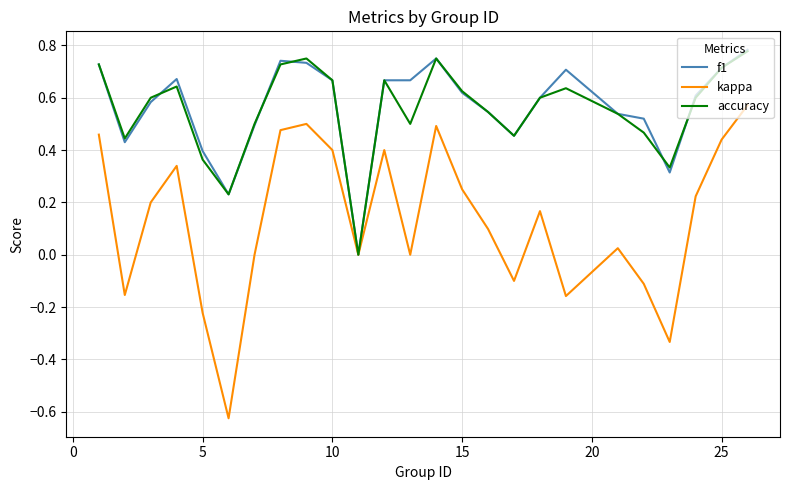

Which series has the widest spread of values?

kappa